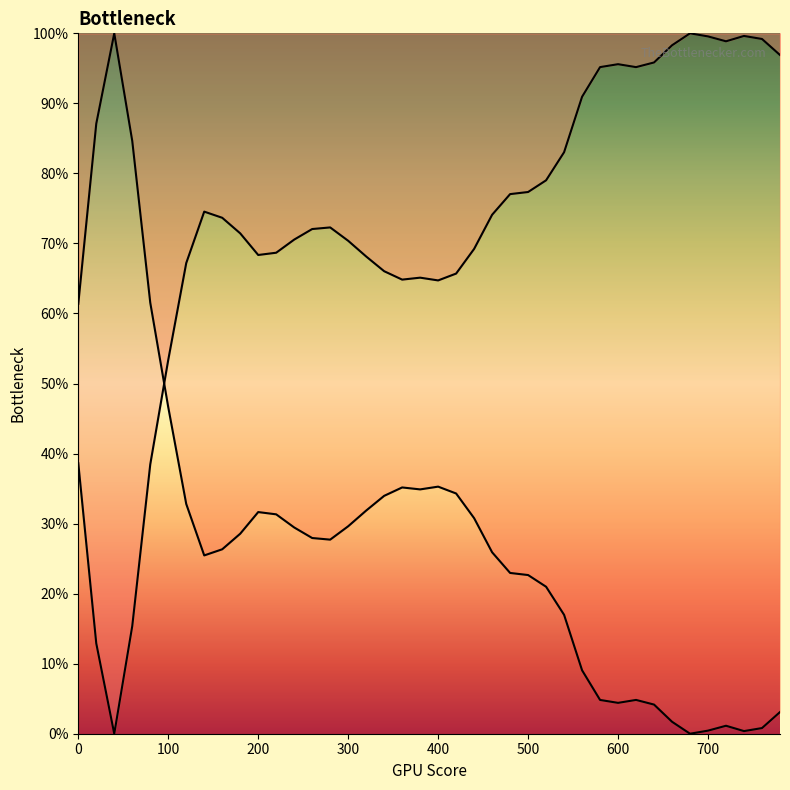

Reading left to right, transcribe all the data shown in this chart.

col_3: 0.4	0.1	0.0	0.2	0.4	0.5	0.7	0.7	0.7	0.7	0.7	0.7	0.7	0.7	0.7	0.7	0.7	0.7	0.6	0.7	0.6	0.7	0.7	0.7	0.8	0.8	0.8	0.8	0.9	1.0	1.0	1.0	1.0	1.0	1.0	1.0	1.0	1.0	1.0	1.0
col_3_inv: 0.6	0.9	1.0	0.8	0.6	0.5	0.3	0.3	0.3	0.3	0.3	0.3	0.3	0.3	0.3	0.3	0.3	0.3	0.4	0.3	0.4	0.3	0.3	0.3	0.2	0.2	0.2	0.2	0.1	0.0	0.0	0.0	0.0	0.0	0.0	0.0	0.0	0.0	0.0	0.0